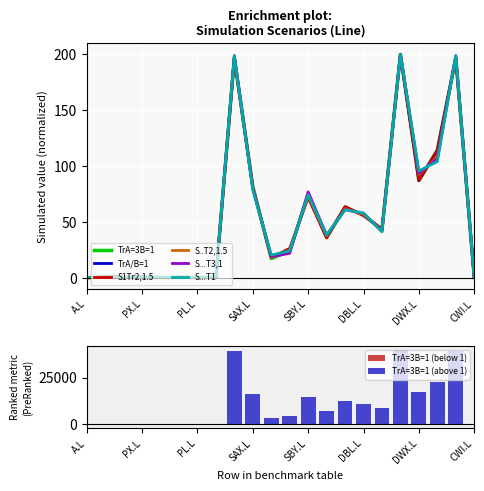

How many data points in S..T2,1.5 are above 37?

11